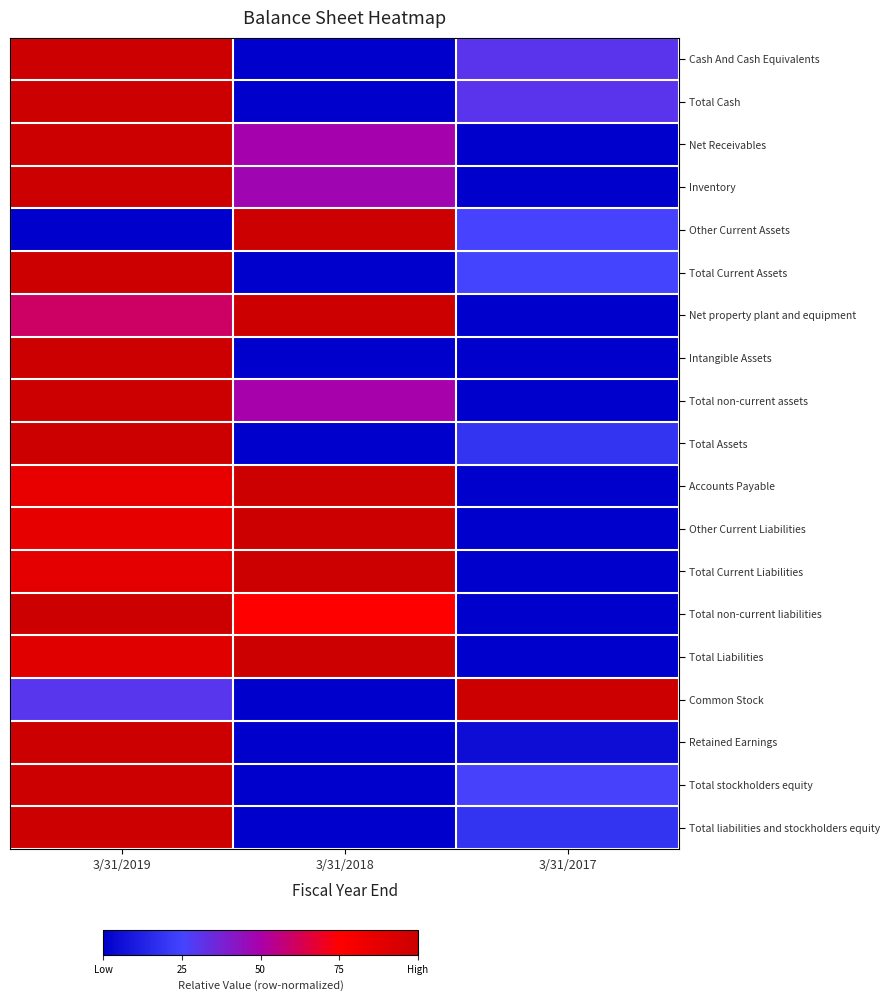

Reading right to left, list all the values displayed in this chart.

Cash And Cash Equivalents: 3/31/2017=0.3	3/31/2018=0.0	3/31/2019=1.0
Total Cash: 3/31/2017=0.3	3/31/2018=0.0	3/31/2019=1.0
Net Receivables: 3/31/2017=0.0	3/31/2018=0.5	3/31/2019=1.0
Inventory: 3/31/2017=0.0	3/31/2018=0.5	3/31/2019=1.0
Other Current Assets: 3/31/2017=0.3	3/31/2018=1.0	3/31/2019=0.0
Total Current Assets: 3/31/2017=0.3	3/31/2018=0.0	3/31/2019=1.0
Net property plant and equipment: 3/31/2017=0.0	3/31/2018=1.0	3/31/2019=0.6
Intangible Assets: 3/31/2017=0.0	3/31/2018=0.0	3/31/2019=1.0
Total non-current assets: 3/31/2017=0.0	3/31/2018=0.5	3/31/2019=1.0
Total Assets: 3/31/2017=0.2	3/31/2018=0.0	3/31/2019=1.0
Accounts Payable: 3/31/2017=0.0	3/31/2018=1.0	3/31/2019=0.9
Other Current Liabilities: 3/31/2017=0.0	3/31/2018=1.0	3/31/2019=0.9
Total Current Liabilities: 3/31/2017=0.0	3/31/2018=1.0	3/31/2019=0.9
Total non-current liabilities: 3/31/2017=0.0	3/31/2018=0.7	3/31/2019=1.0
Total Liabilities: 3/31/2017=0.0	3/31/2018=1.0	3/31/2019=0.9
Common Stock: 3/31/2017=1.0	3/31/2018=0.0	3/31/2019=0.3
Retained Earnings: 3/31/2017=0.1	3/31/2018=0.0	3/31/2019=1.0
Total stockholders equity: 3/31/2017=0.3	3/31/2018=0.0	3/31/2019=1.0
Total liabilities and stockholders equity: 3/31/2017=0.2	3/31/2018=0.0	3/31/2019=1.0